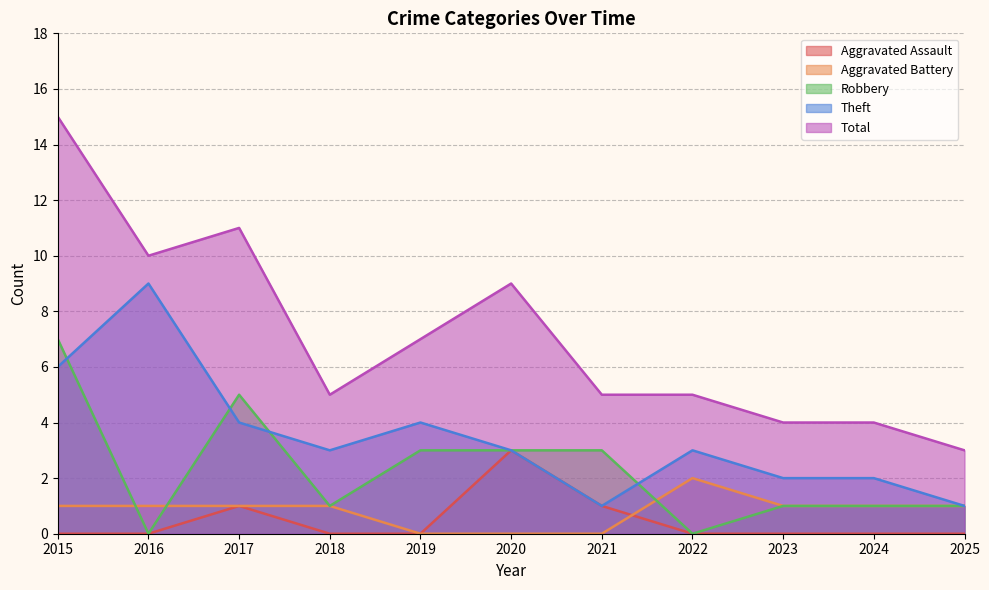

What is the sum of the Total values at 2015 and 2016?

25